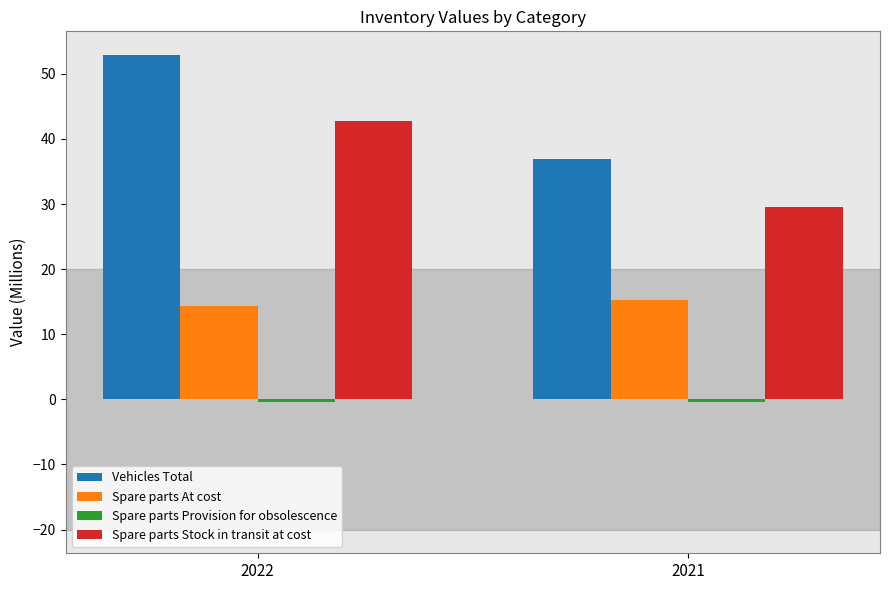

How many groups of bars are there?

2